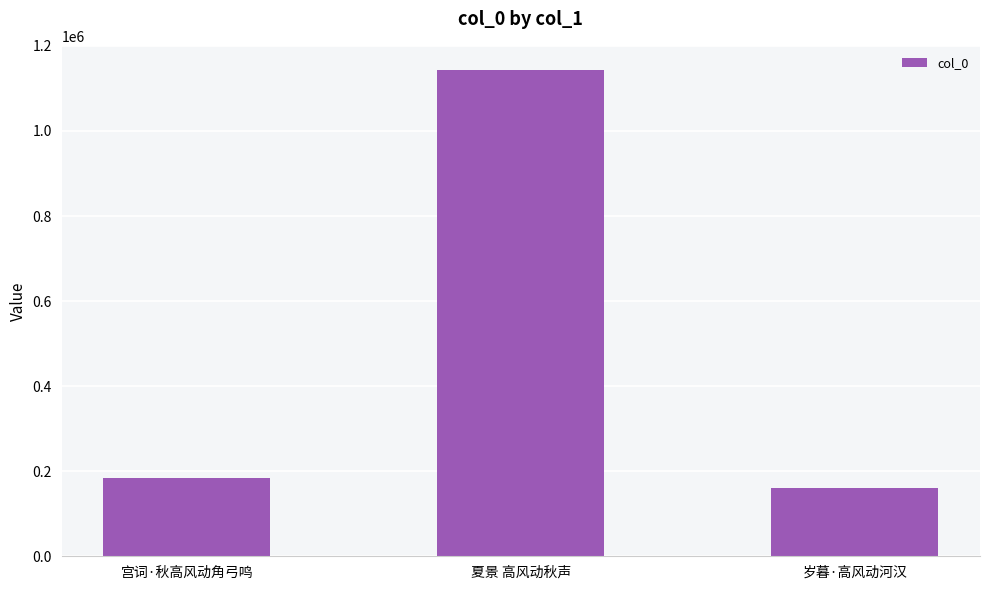

What value does the data have at 宫词·秋高风动角弓鸣, to the nearest 10?

183700